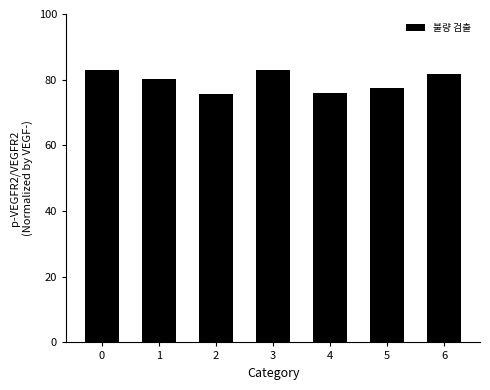

What is the approximate value at 2?

75.5